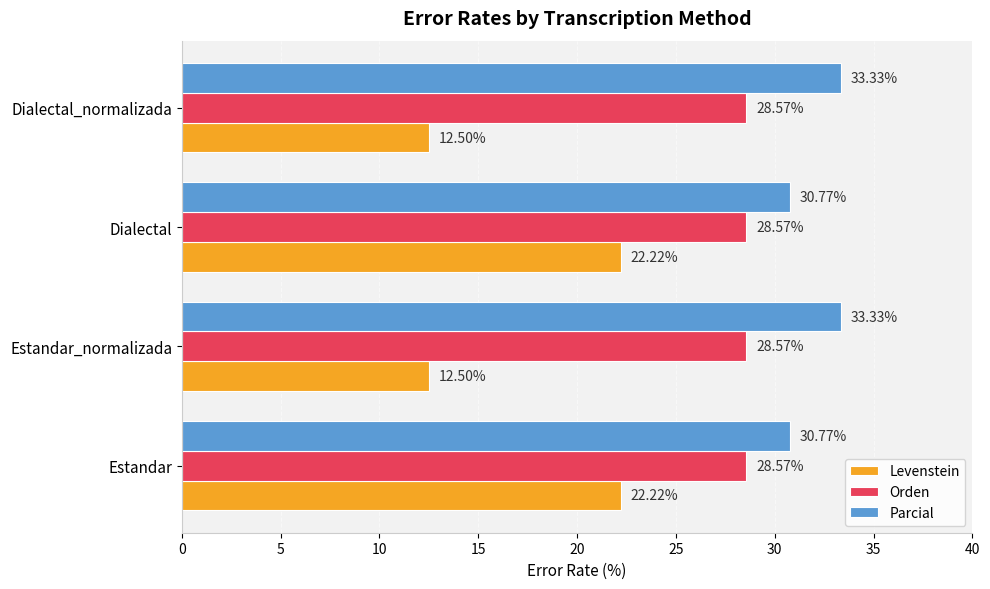

Which series has the largest total across all categories?

Parcial